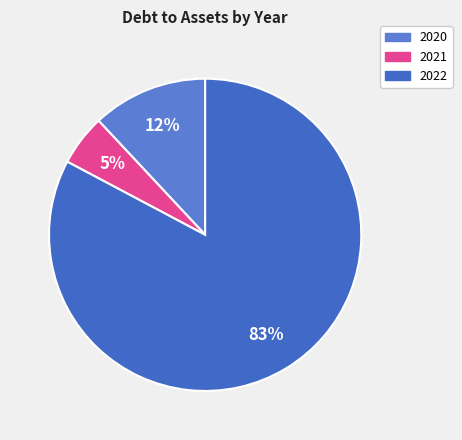

How many slices are in this pie chart?

3